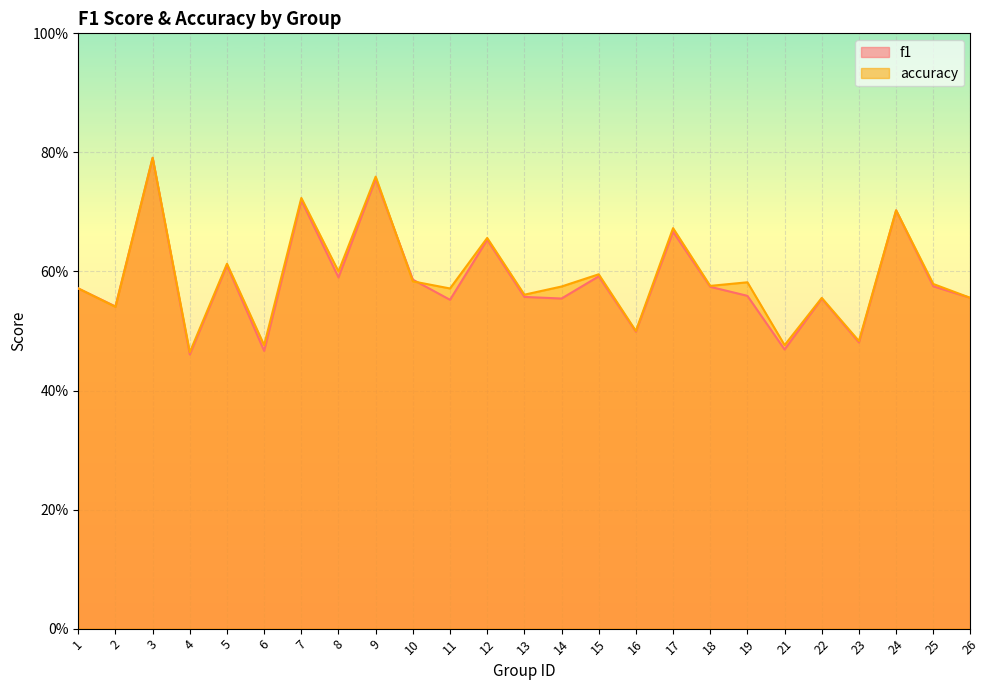

What is the value of the accuracy point at the 19th from the left?

0.6